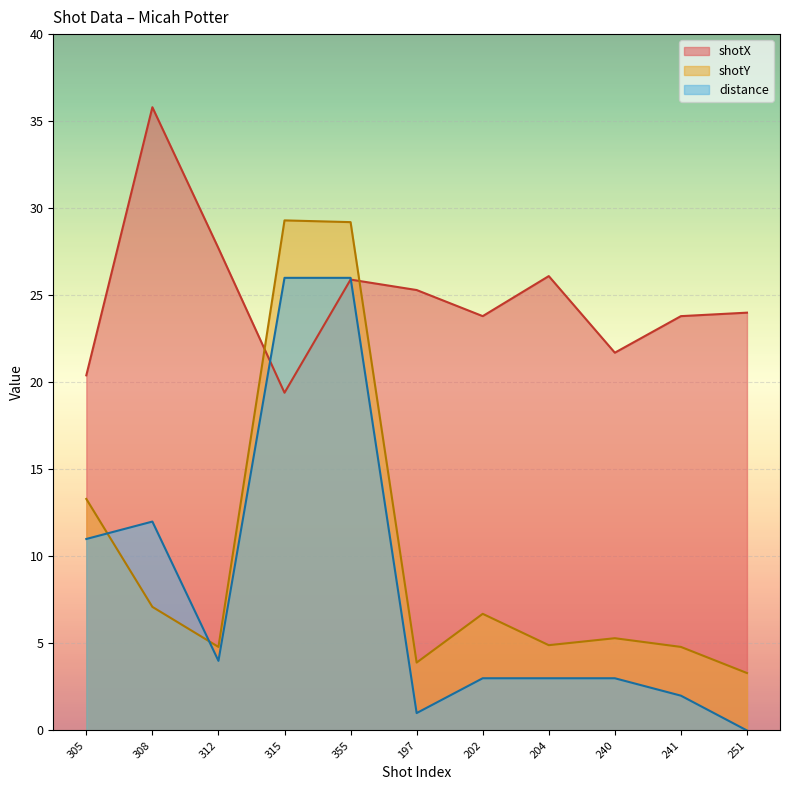

Where is the first local minimum for distance?

312